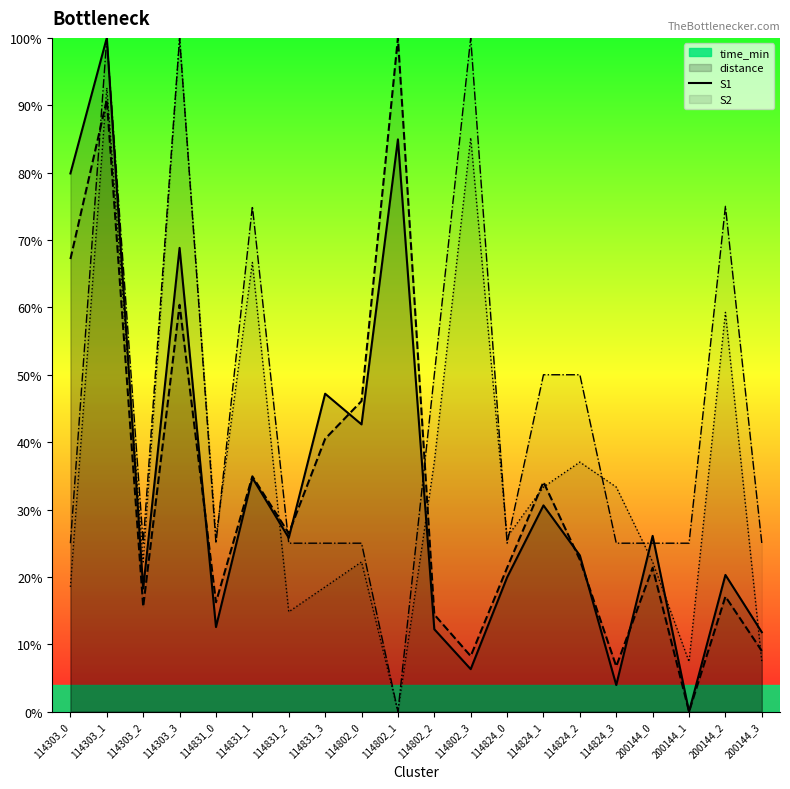

True or false: time_min has a value of 0.2 at 200144_3.

False